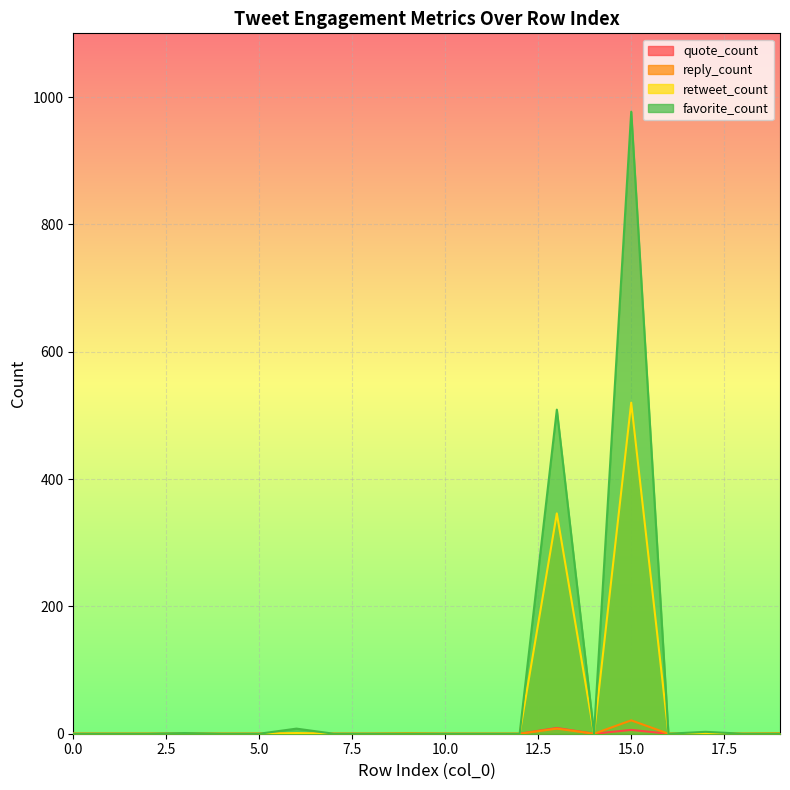

Reading right to left, list all the values displayed in this chart.

quote_count: 0	0	0	0	6	0	9	0	0	0	0	0	0	0	0	0	0	0	0	0
reply_count: 1	0	0	0	21	0	8	0	0	0	1	0	0	0	0	0	0	0	0	0
retweet_count: 0	0	1	0	520	0	346	0	0	0	0	0	0	1	0	0	0	0	0	0
favorite_count: 0	0	3	0	977	0	509	0	0	0	0	0	0	8	0	0	1	0	0	0